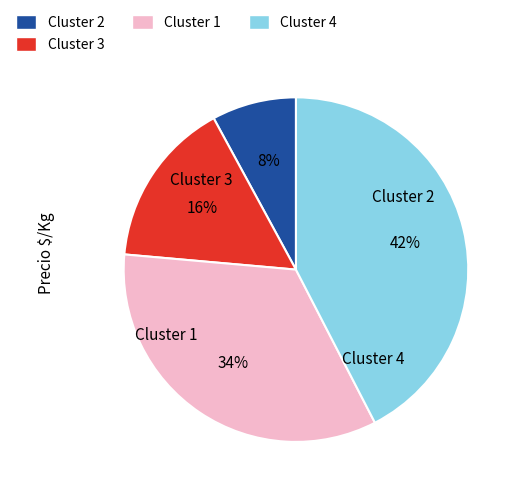

To the nearest percent, what is the average slice percentage?

25%